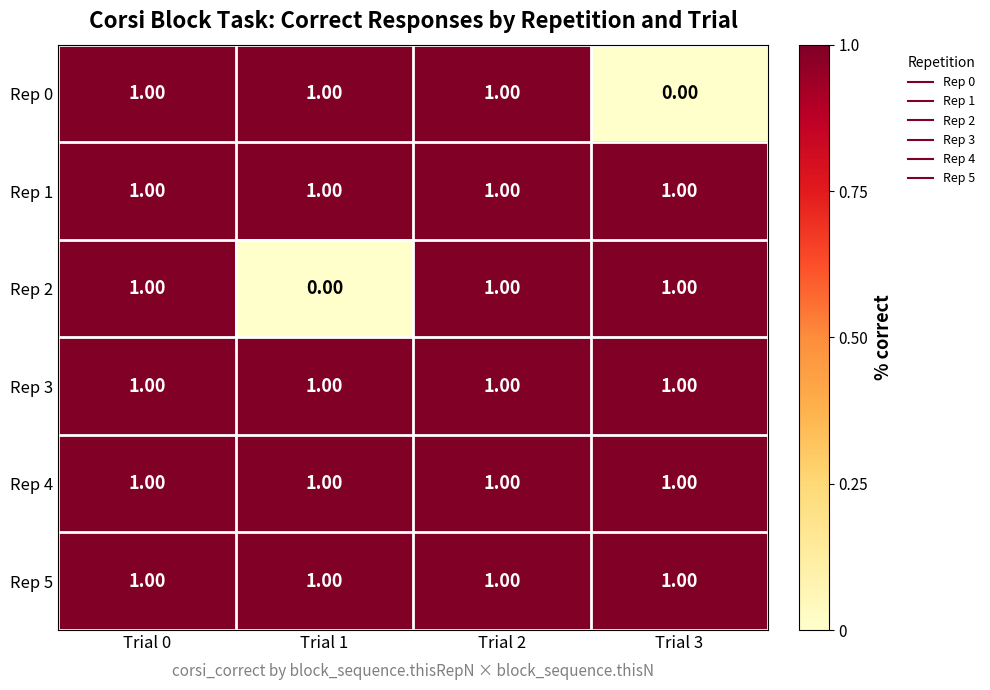

Between Trial 0 and Trial 3, which series saw the biggest shift?

Rep 0